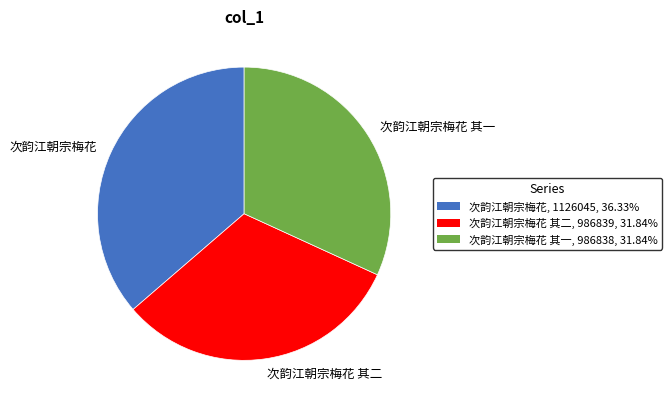

The 次韵江朝宗梅花 其一 slice represents 19% of the pie. True or false?

False